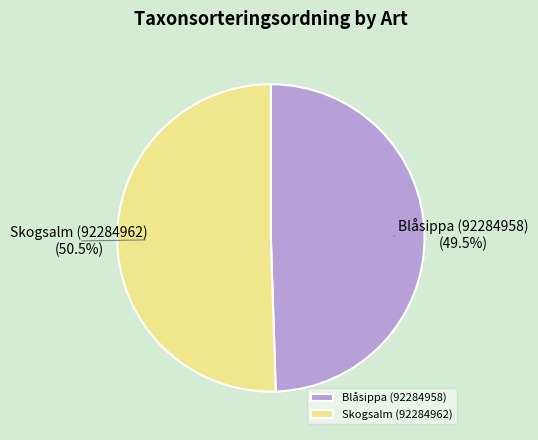

What is the ratio of the value at Blåsippa (92284958) to the value at Skogsalm (92284962)?

1.0